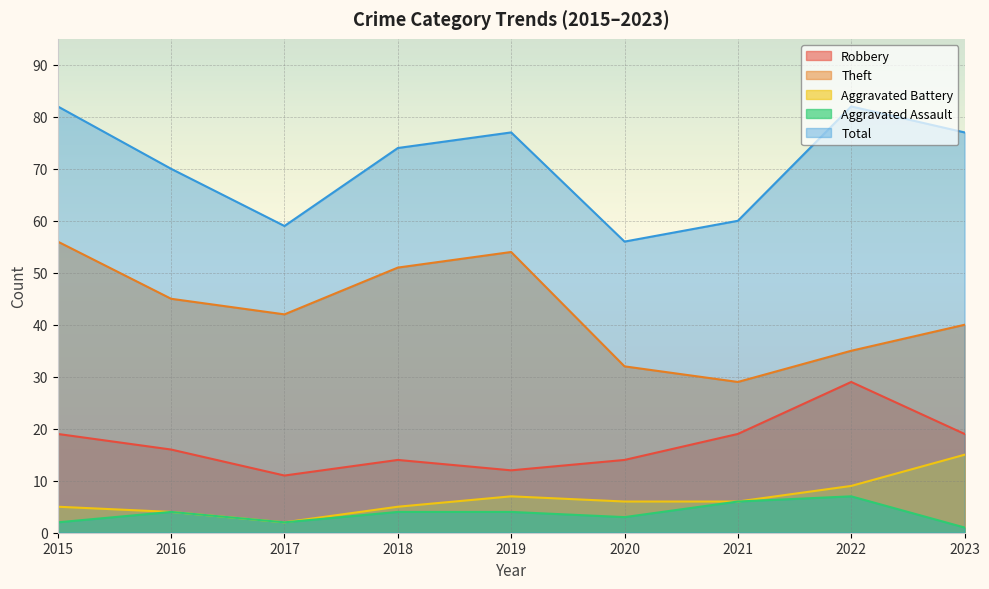

Which series has the largest total across all categories?

Total